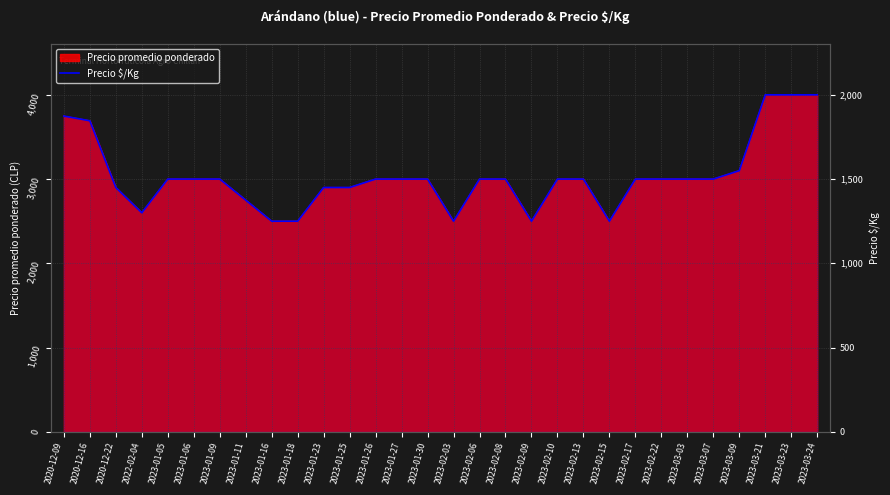

List the labels in order of value, smallest first.

2023-01-16, 2023-01-18, 2023-02-03, 2023-02-09, 2023-02-15, 2022-02-04, 2023-01-11, 2020-12-22, 2023-01-23, 2023-01-25, 2023-01-05, 2023-01-06, 2023-01-09, 2023-01-26, 2023-01-27, 2023-01-30, 2023-02-06, 2023-02-08, 2023-02-10, 2023-02-13, 2023-02-17, 2023-02-22, 2023-03-03, 2023-03-07, 2023-03-09, 2020-12-16, 2020-12-09, 2023-03-21, 2023-03-23, 2023-03-24